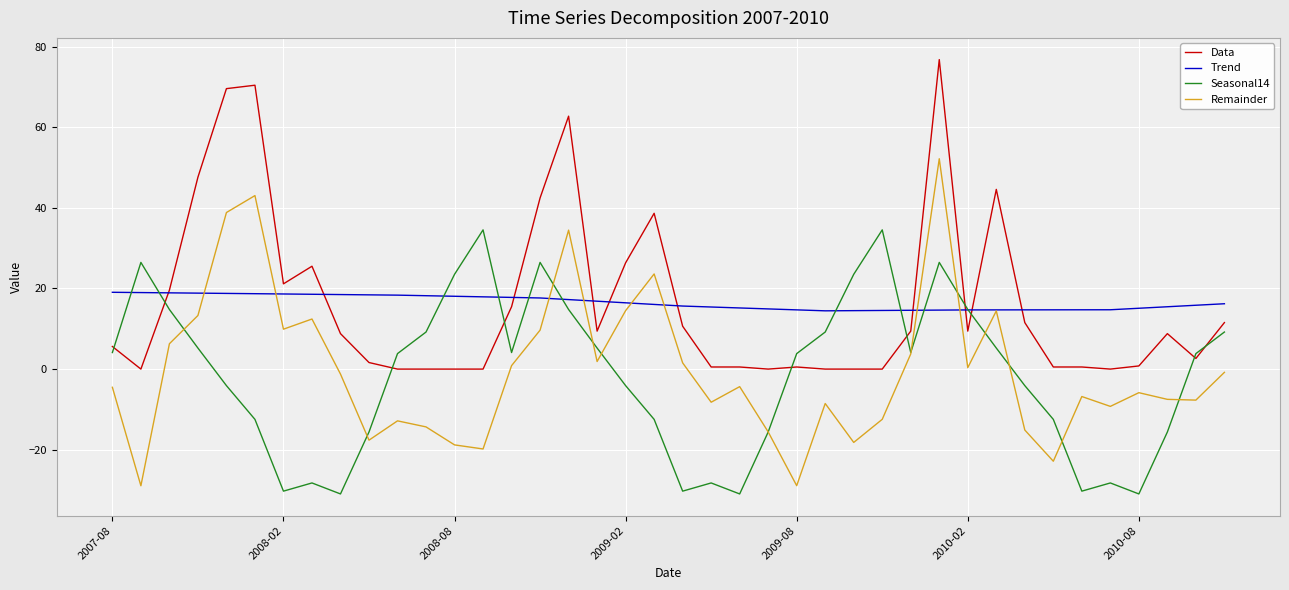

What is the greatest value displayed?

76.8